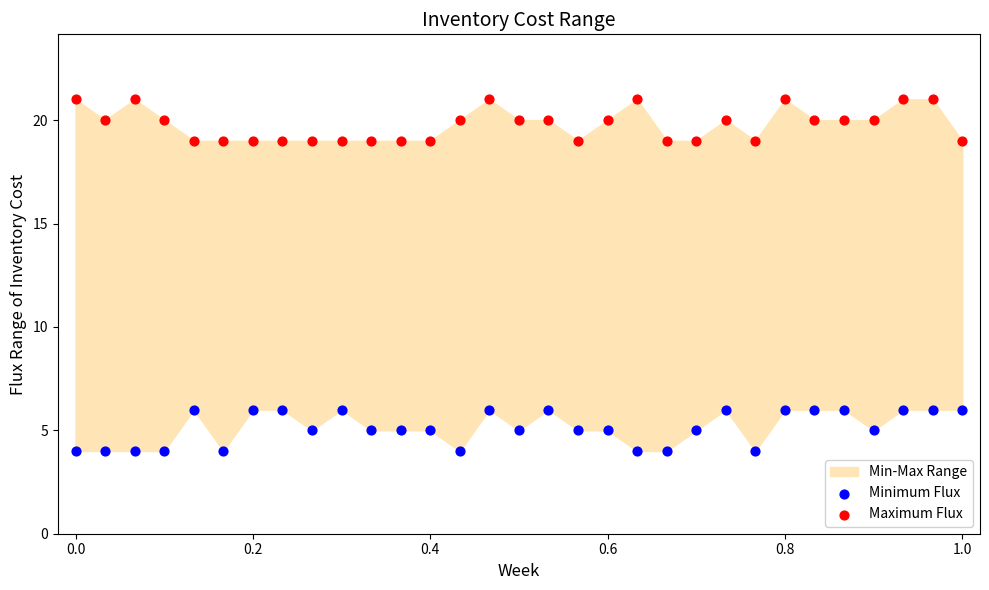

Which series contains the highest Y value?

Maximum Flux